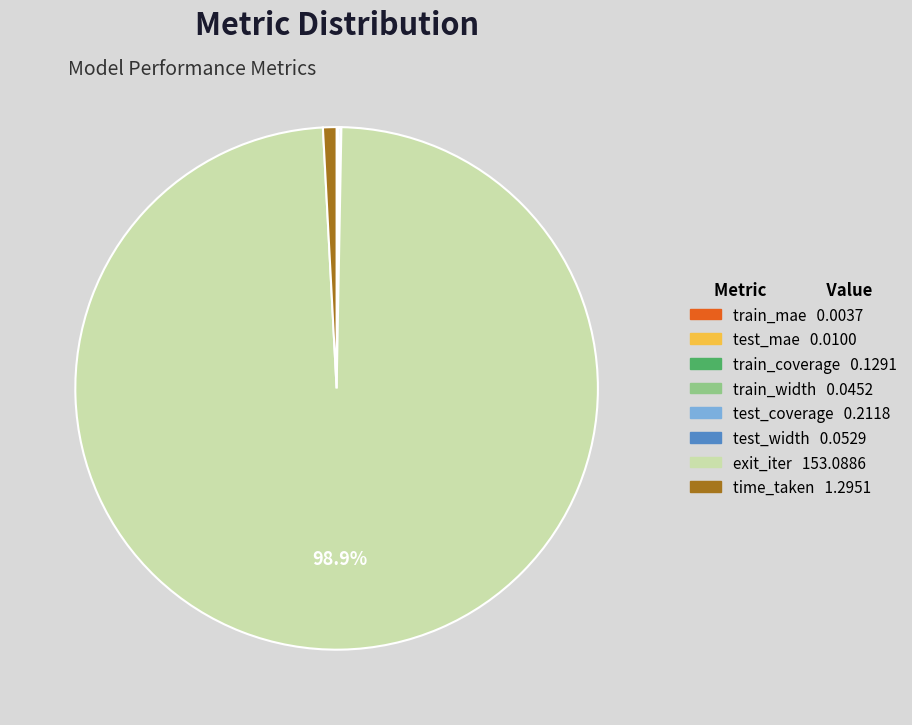

Which category has the biggest portion of the pie?

exit_iter